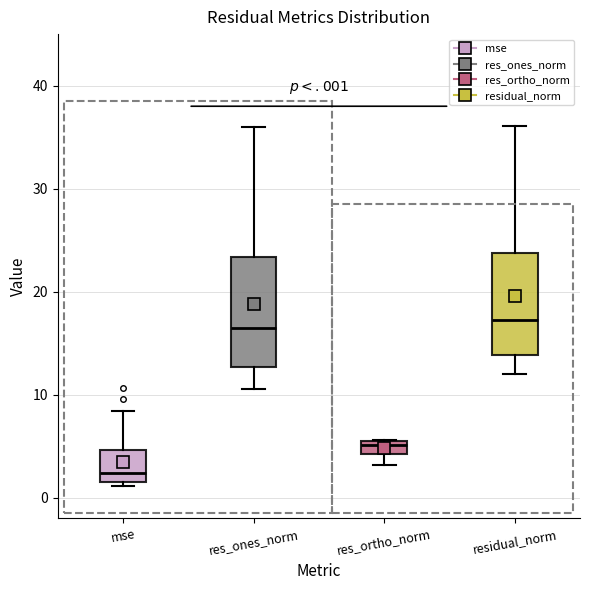

Where does the median line of the box for residual_norm sit on the y-axis? The values are not printed on the chart, so give them approximately, as read against the axis.

17